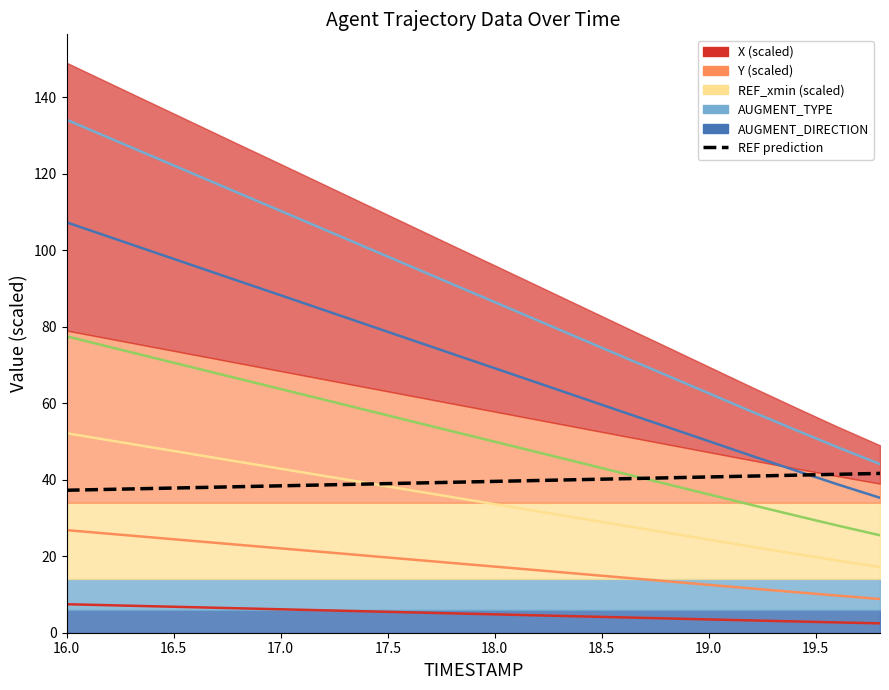

True or false: the data has more than 0 interior local peaks.

False